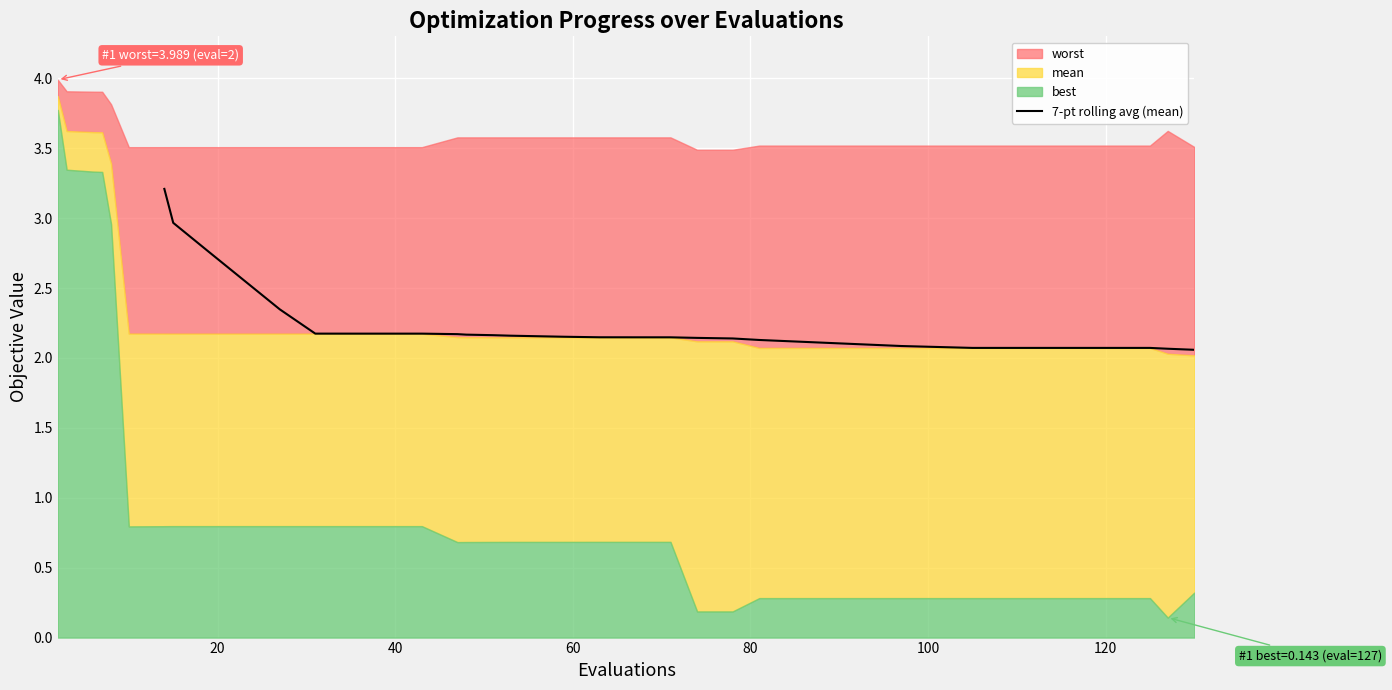

What is the highest value of the 7-pt rolling avg (mean) series?

3.2